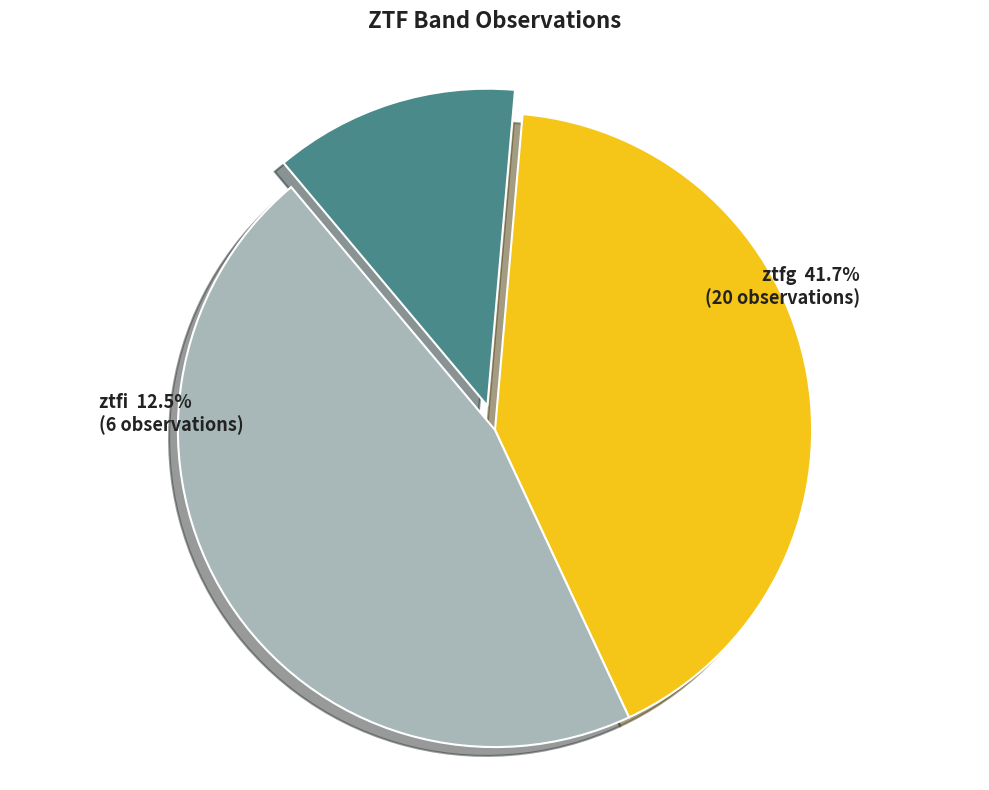

The ztfg slice represents 35% of the pie. True or false?

False